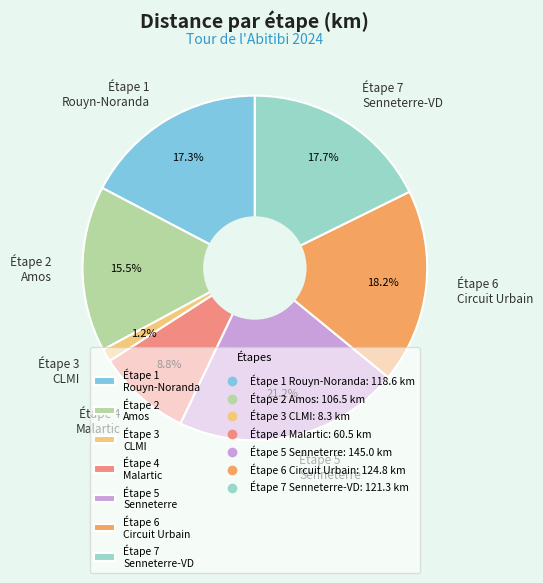

What portion of the pie excludes Étape 1 Rouyn-Noranda?

82.7%